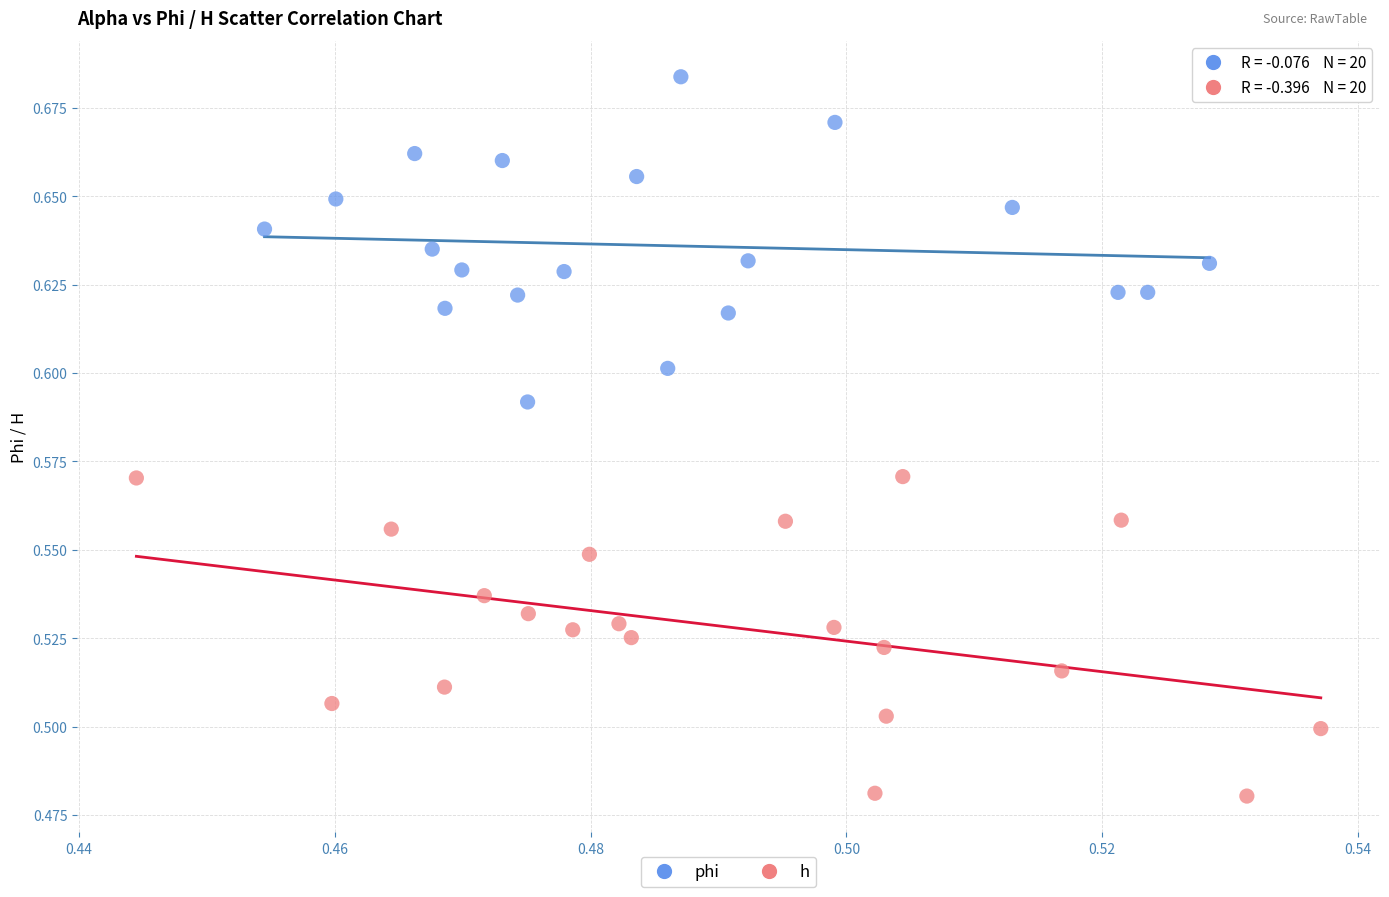

Which series contains the lowest Y value?

h